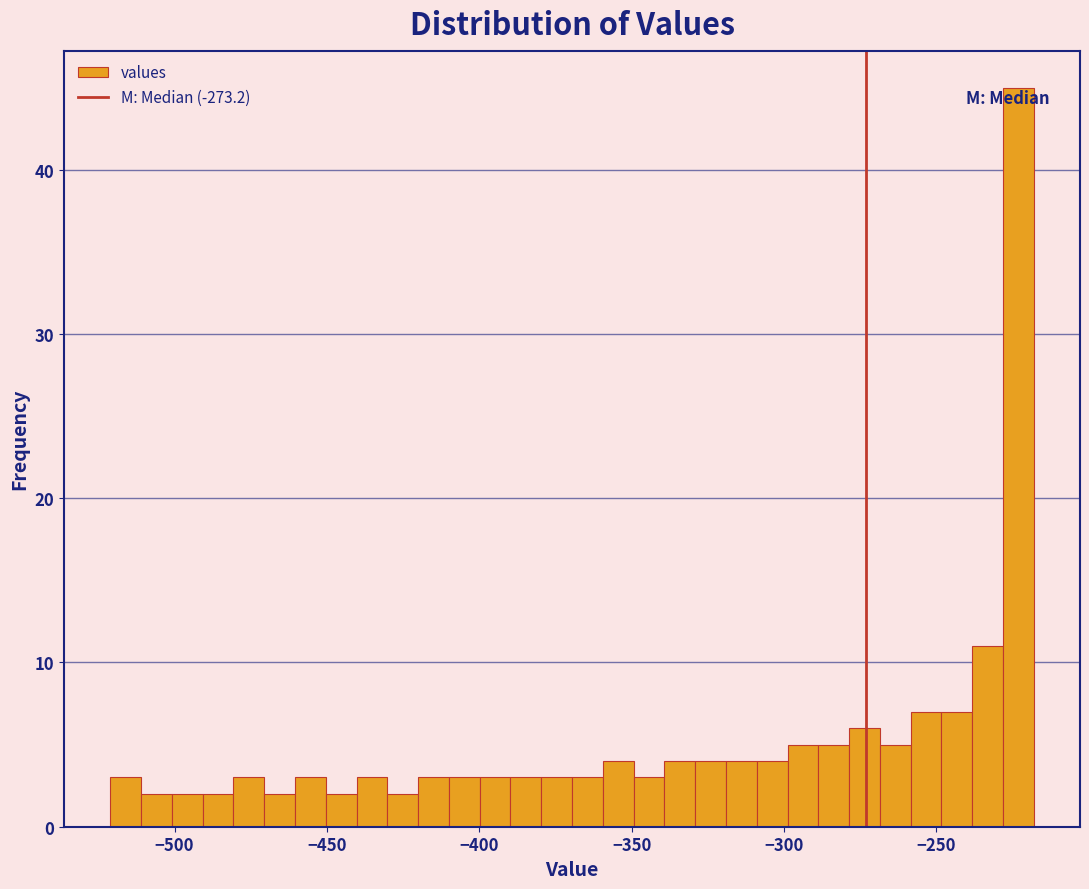

Around what value on the x-axis is the tallest bar? Give the approximate position of its centre, as read against the axis.

-225